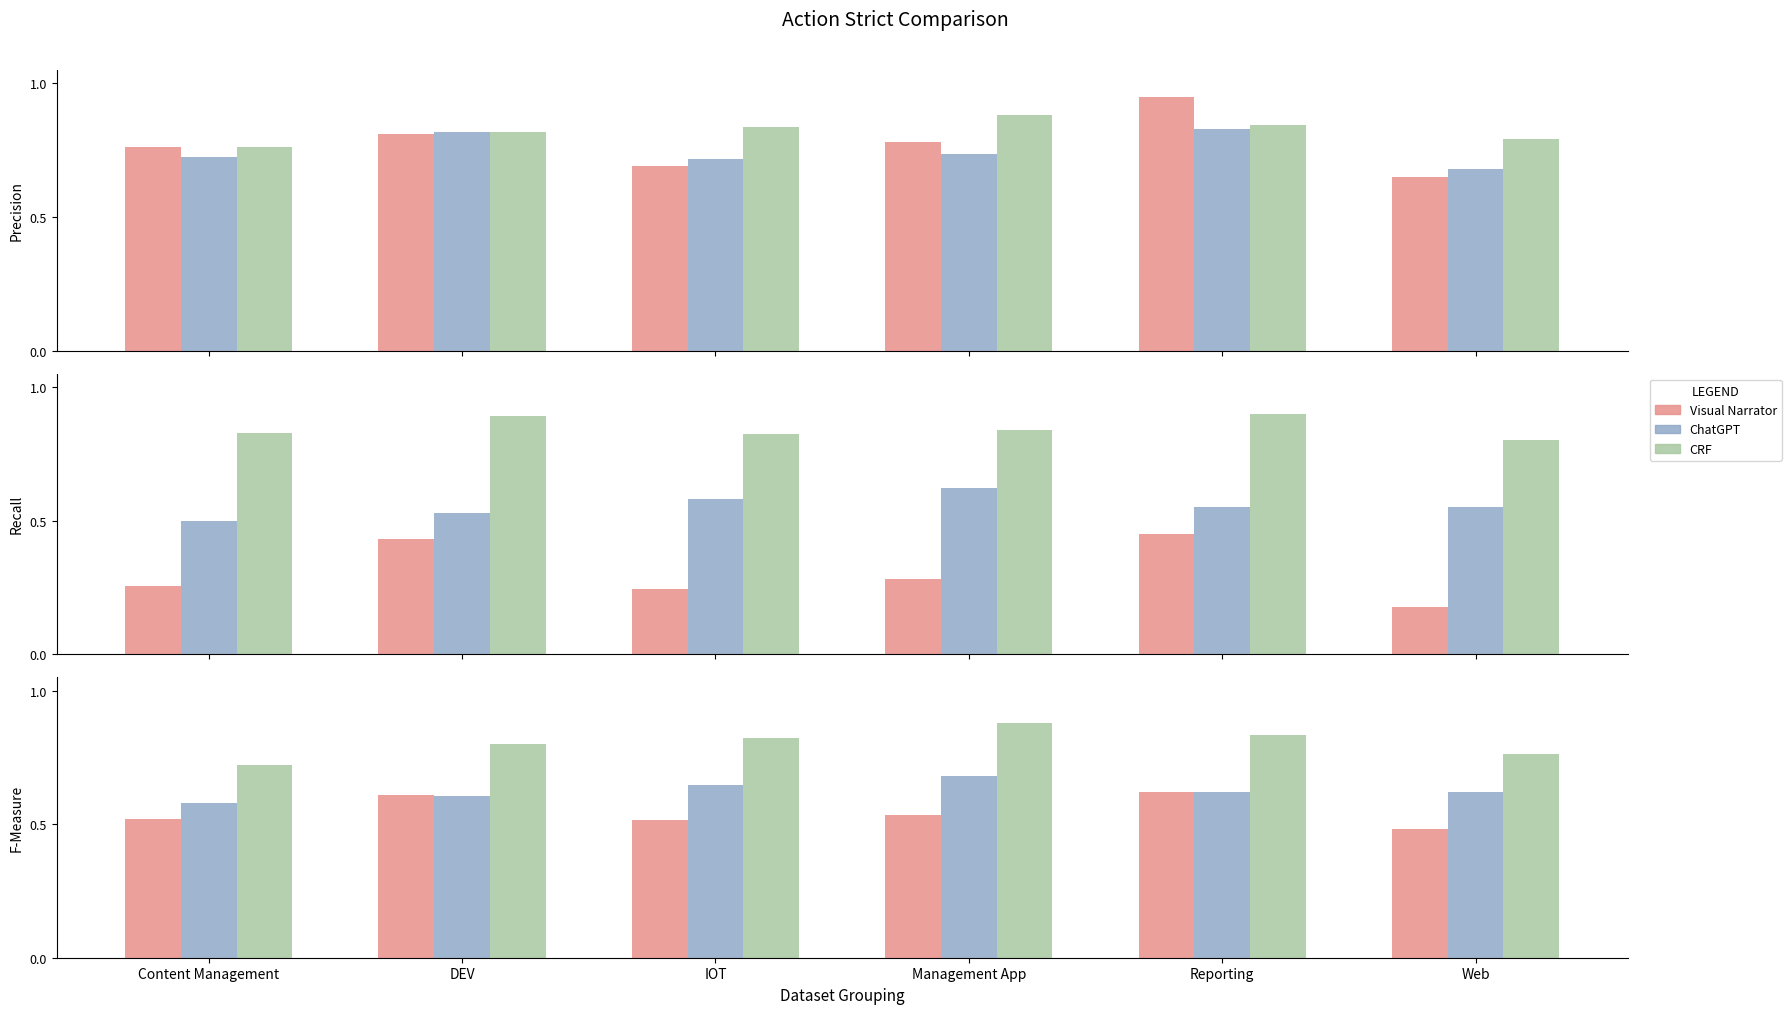

What value does the CRF series have at DEV?

0.8